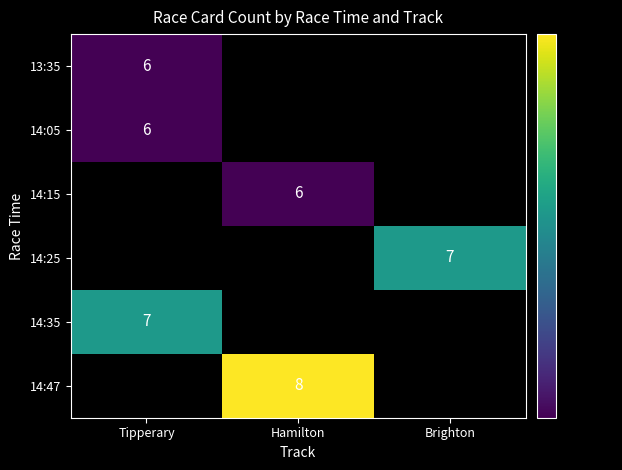

The value of 14:35 at Tipperary is 11. True or false?

False